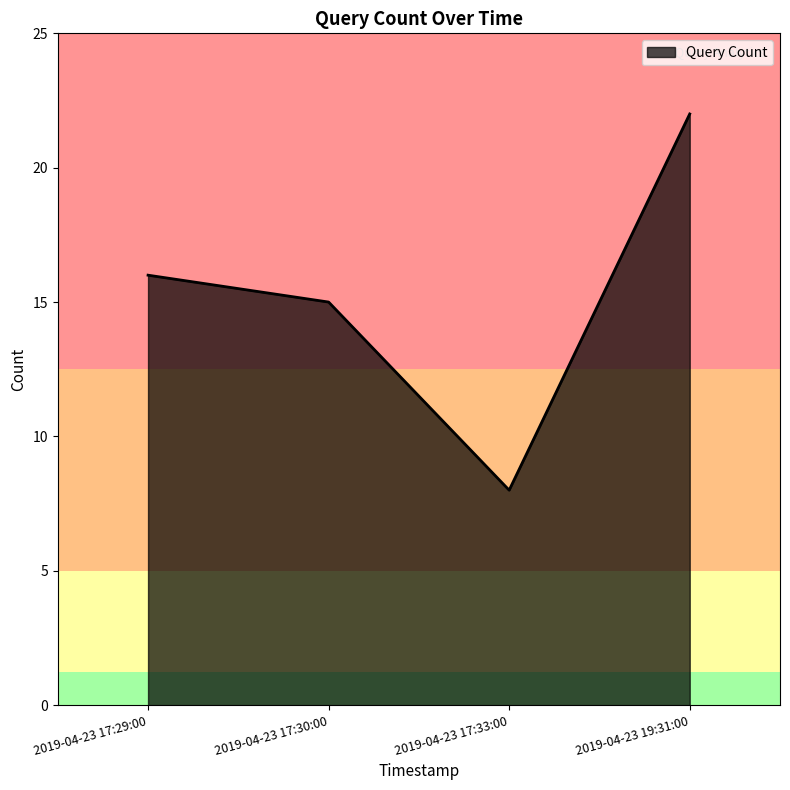

What position from the right is 2019-04-23 19:31:00?

1